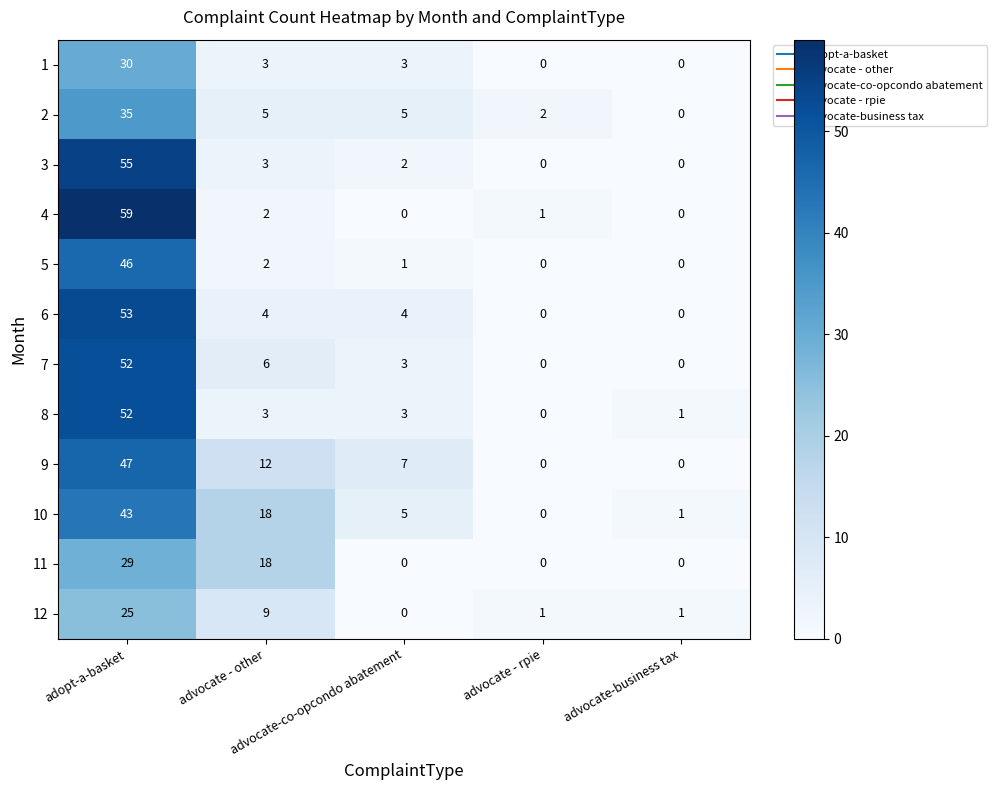

What is the highest value of the 11 series?

29